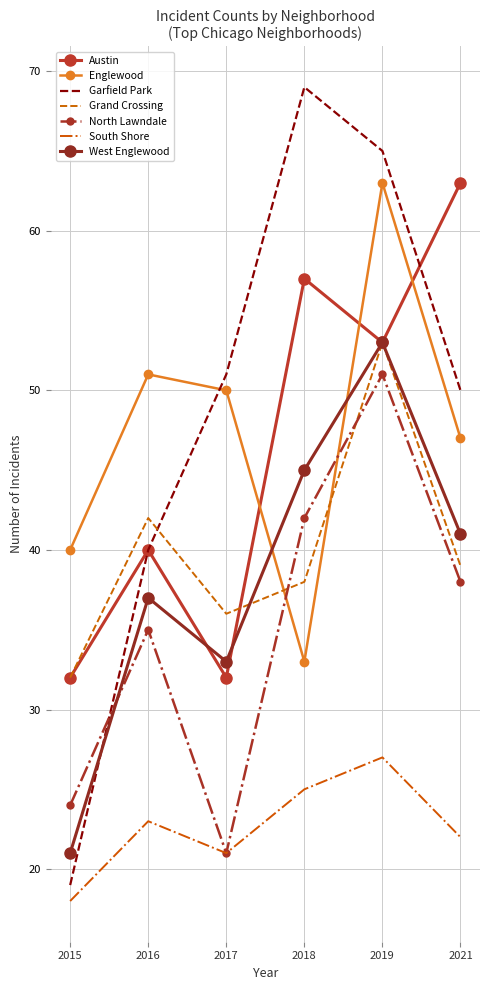

Rank the series at 2018 from highest to lowest value.

Garfield Park, Austin, West Englewood, North Lawndale, Grand Crossing, Englewood, South Shore